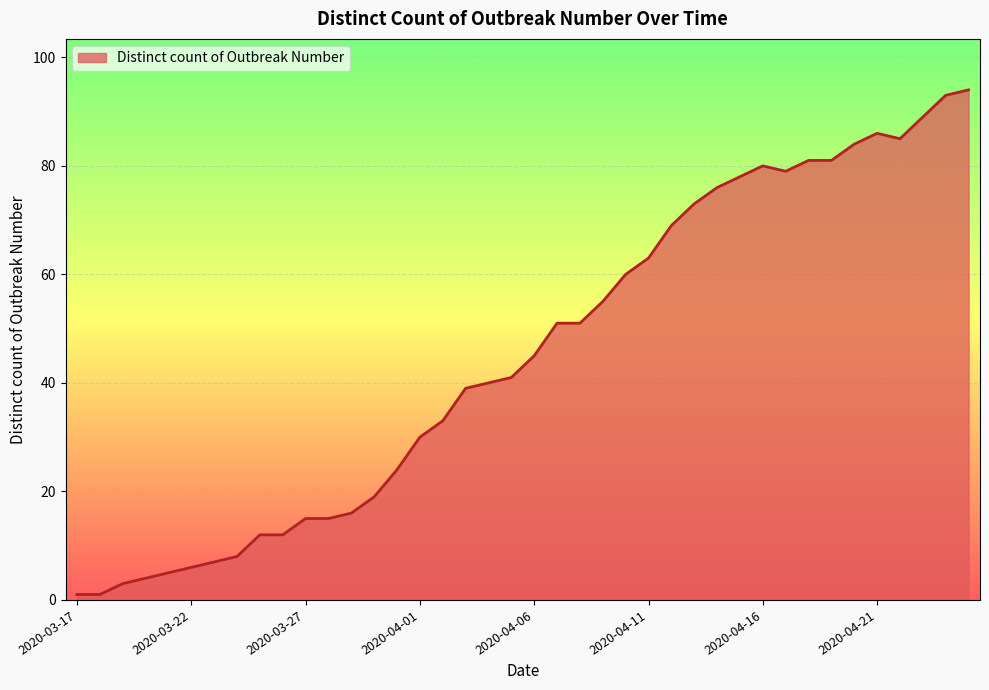

Does the chart display data point markers on the line(s)?

No